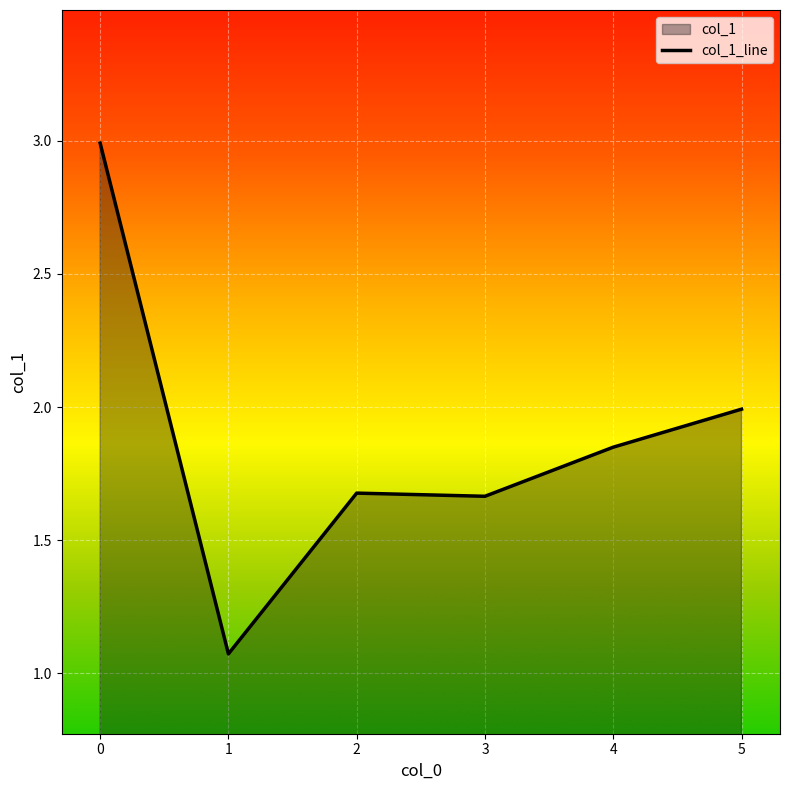

The value at 3 is 3.0. True or false?

False